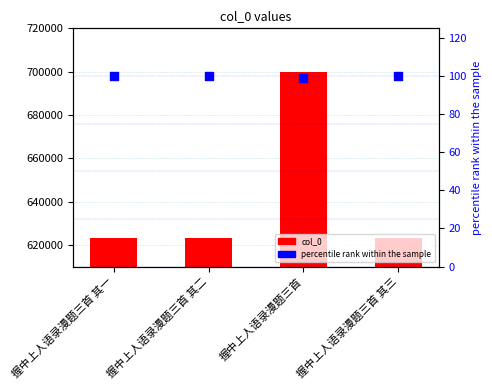

What are all the series names shown in the legend?

col_0, percentile rank within the sample